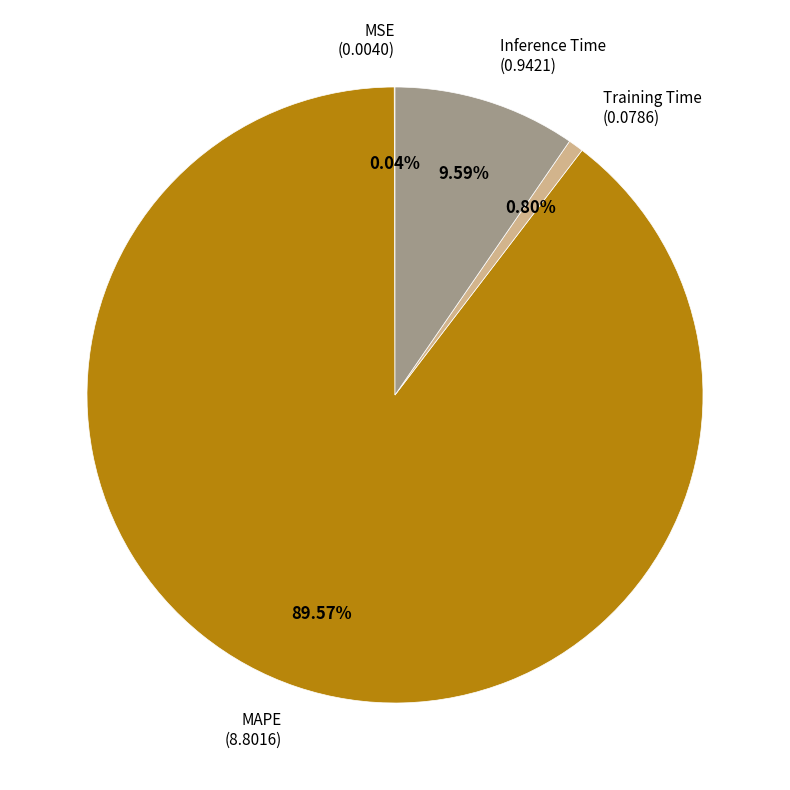

Is there a majority slice in this chart?

Yes